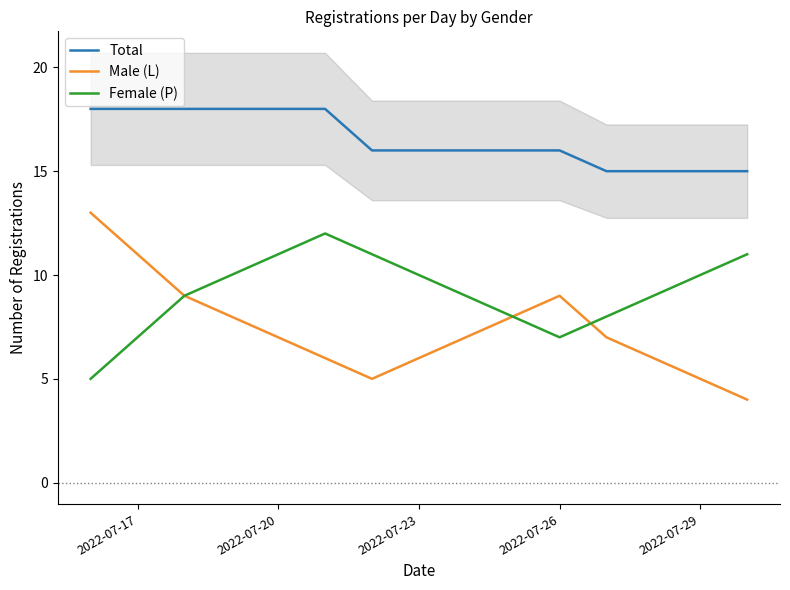

What is the value of the Male (L) point at the 15th from the left?

4